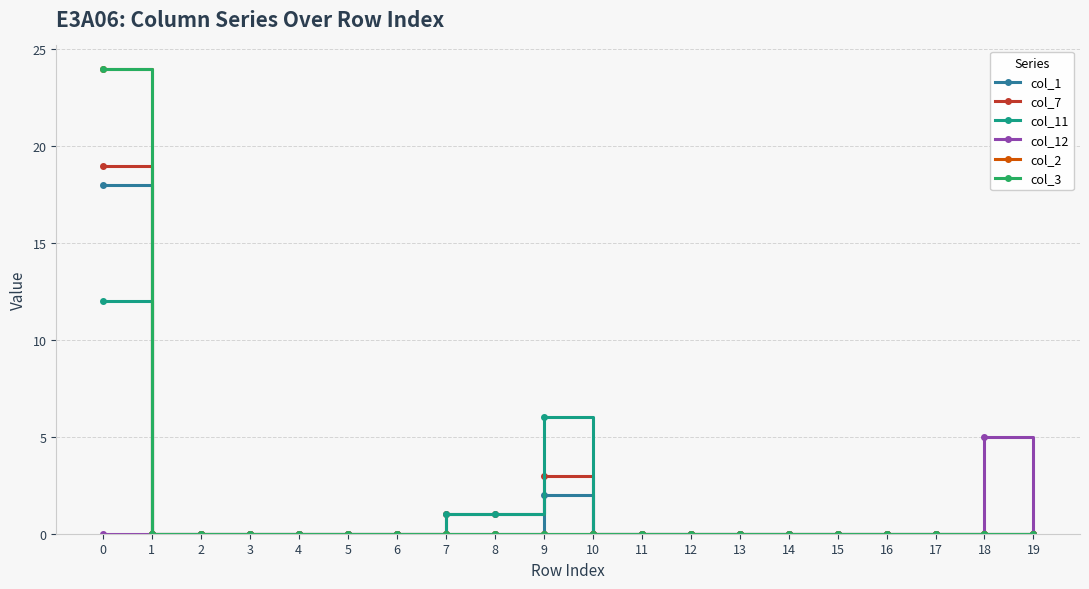

Reading left to right, what are all the values shown in this chart?

col_1: 18	0	0	0	0	0	0	0	0	2	0	0	0	0	0	0	0	0	0	0
col_7: 19	0	0	0	0	0	0	1	1	3	0	0	0	0	0	0	0	0	0	0
col_11: 12	0	0	0	0	0	0	1	1	6	0	0	0	0	0	0	0	0	0	0
col_12: 0	0	0	0	0	0	0	0	0	0	0	0	0	0	0	0	0	0	5	0
col_2: 24	0	0	0	0	0	0	0	0	0	0	0	0	0	0	0	0	0	0	0
col_3: 24	0	0	0	0	0	0	0	0	0	0	0	0	0	0	0	0	0	0	0